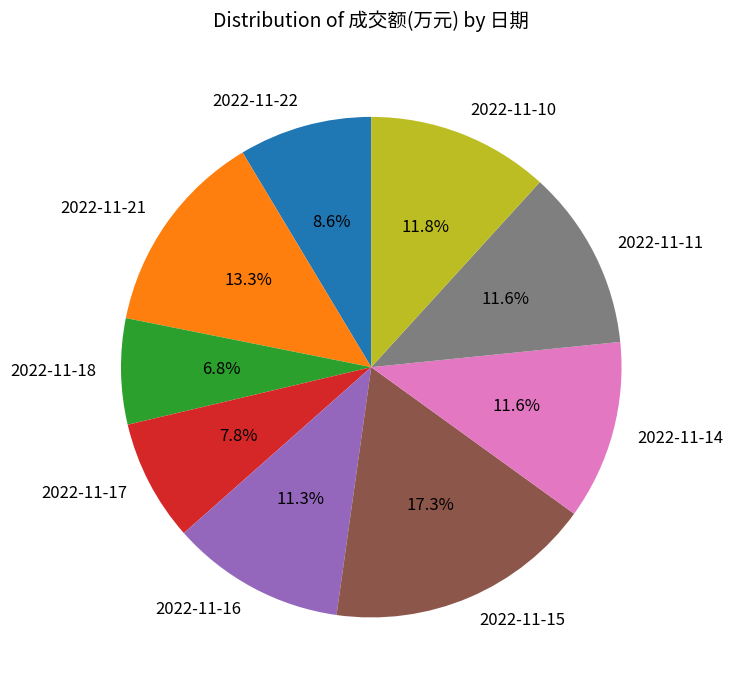

To the nearest percent, what portion does 2022-11-22 represent?

9%